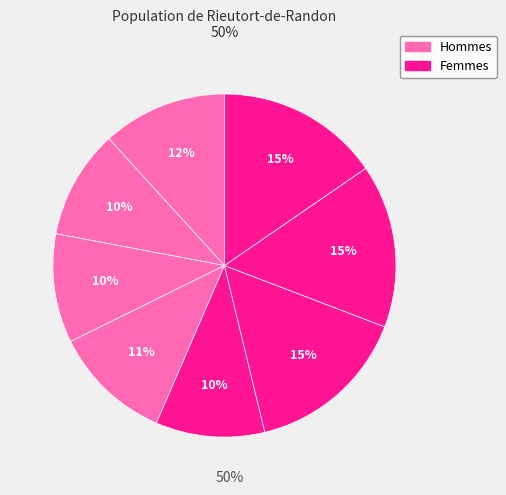

Count the number of slices in the pie.

8